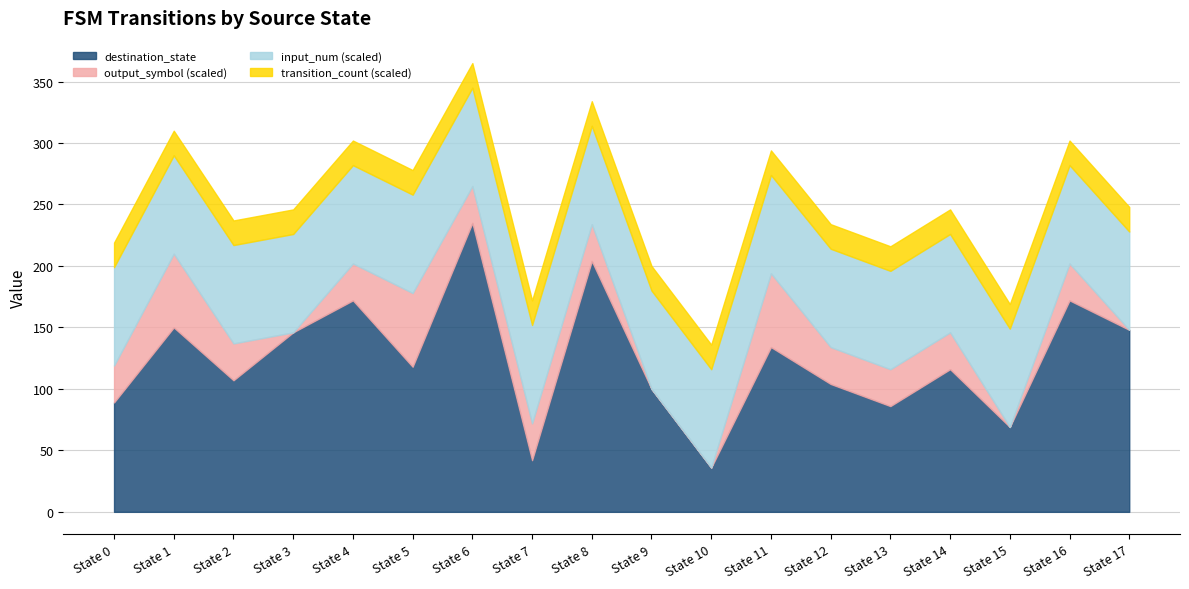

At which label does destination_state reach its peak?

State 6